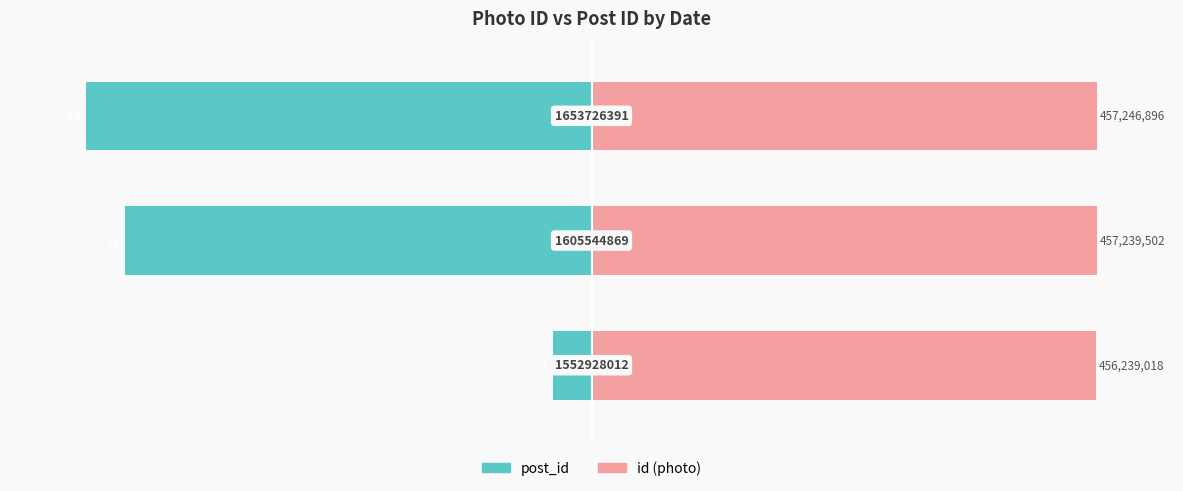

What is the sum of all post_id values?

-200.0